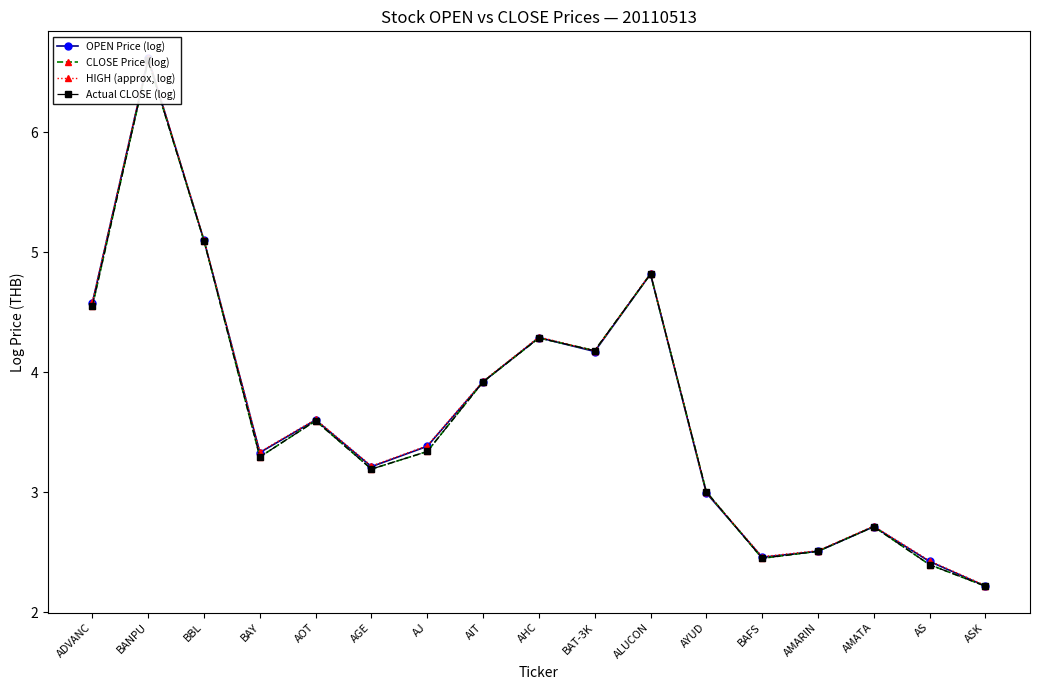

What is the label of the 2nd point from the right?

AS